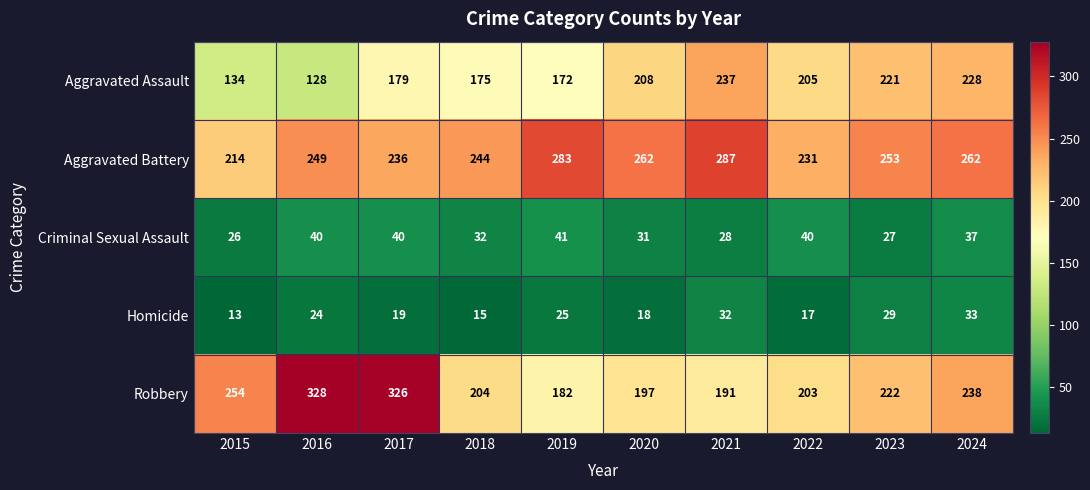

What is the sum of the Homicide values at 2019 and 2023?

54